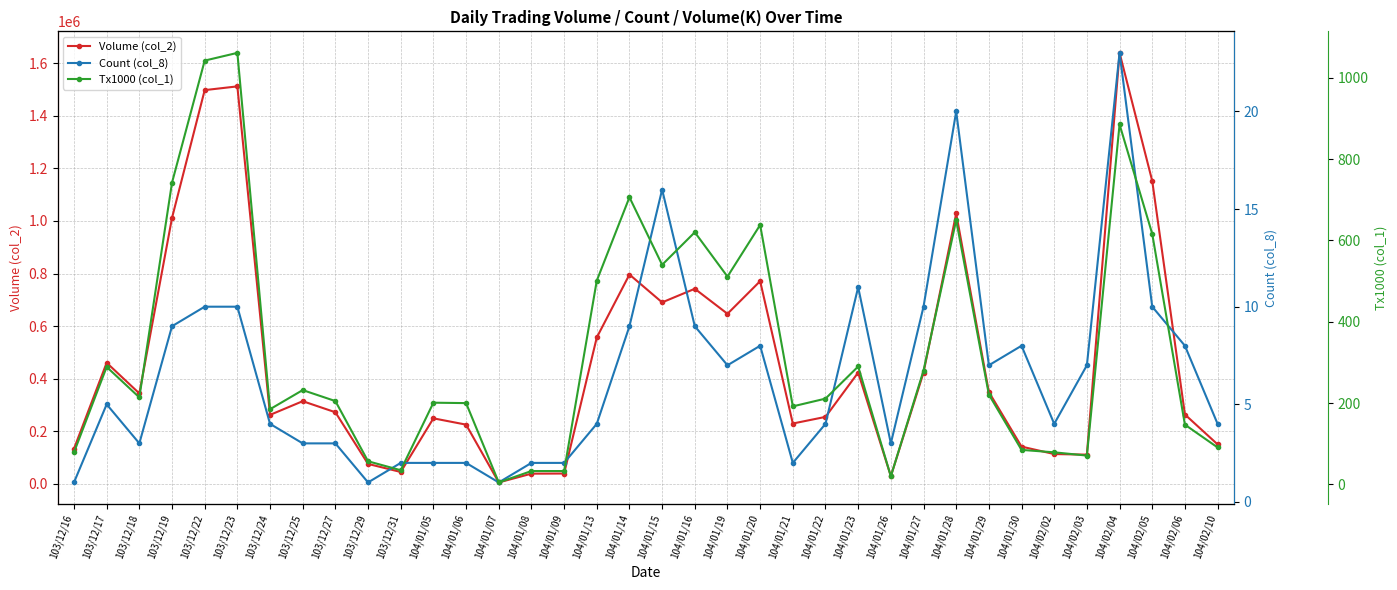

Where is Tx1000 (col_1) nearest to the value 533?

104/01/15